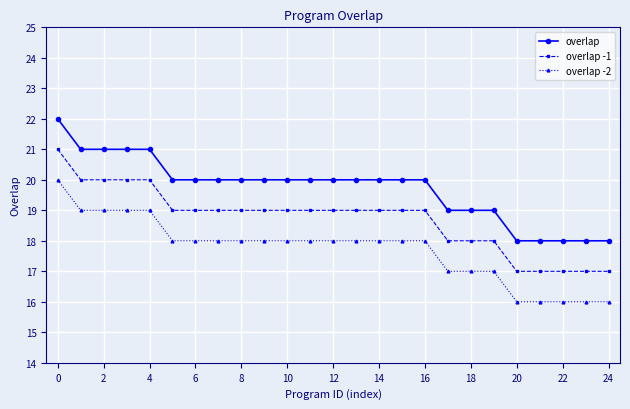

What is the sum of all overlap -1 values?

468